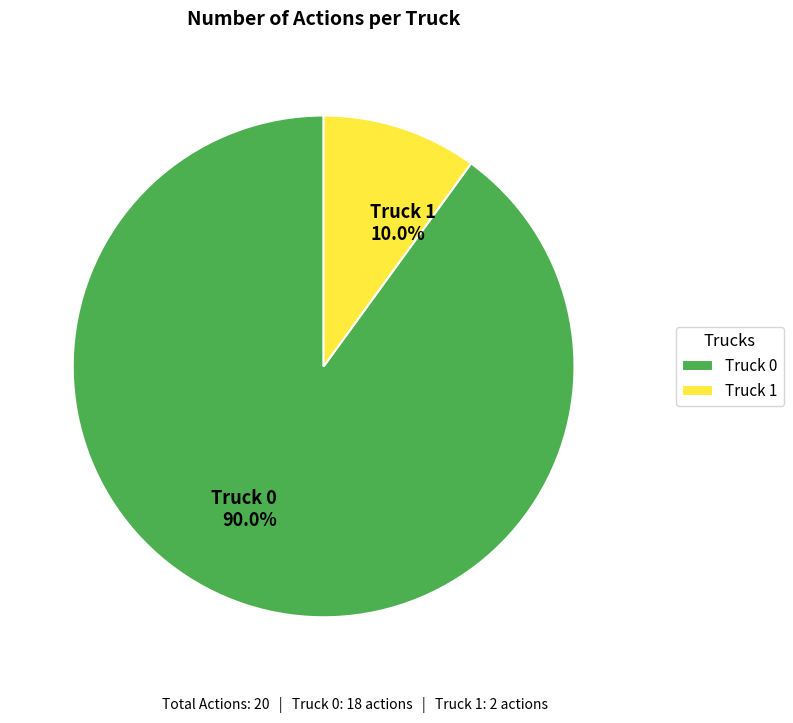

Which category accounts for the majority?

Truck 0